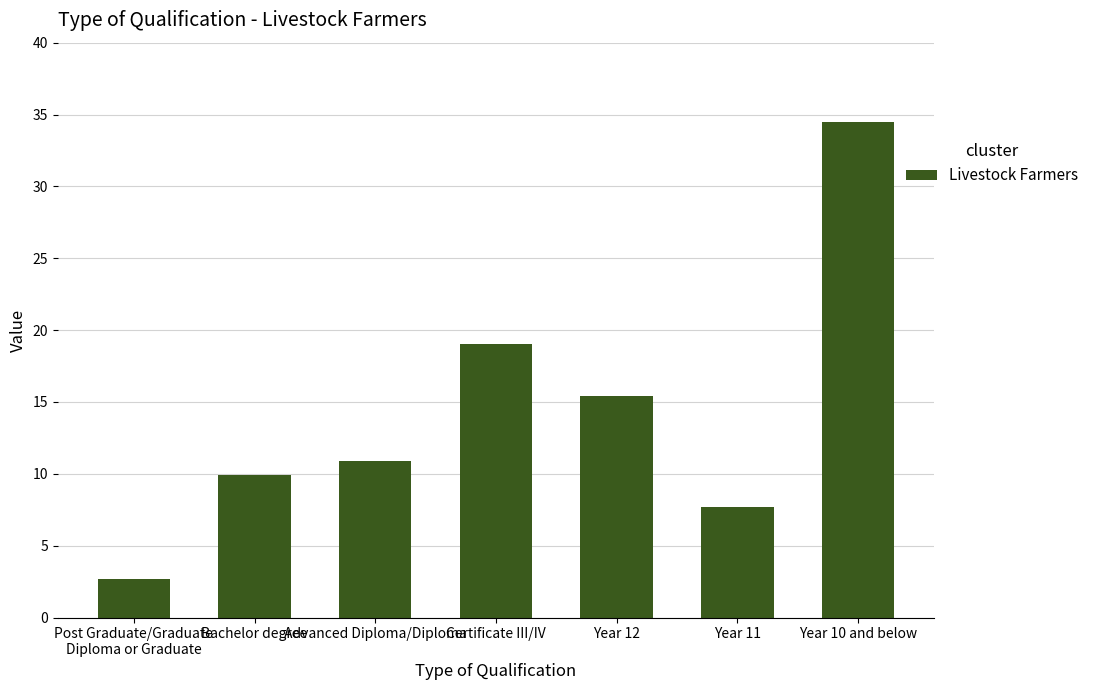

What is the label of the 4th bar from the right?

Certificate III/IV